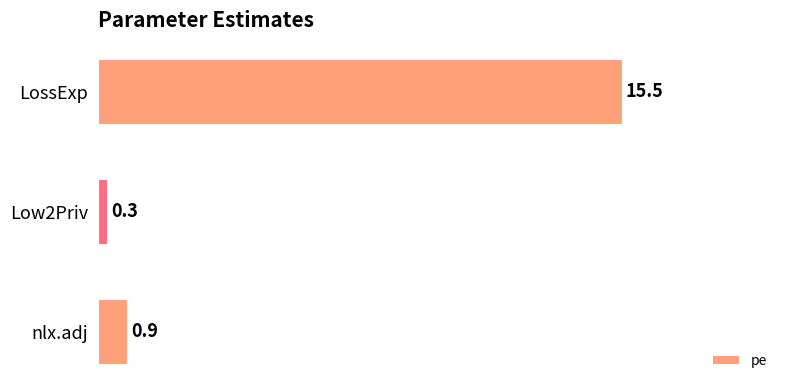

Rank the categories by value from lowest to highest.

Low2Priv, nlx.adj, LossExp